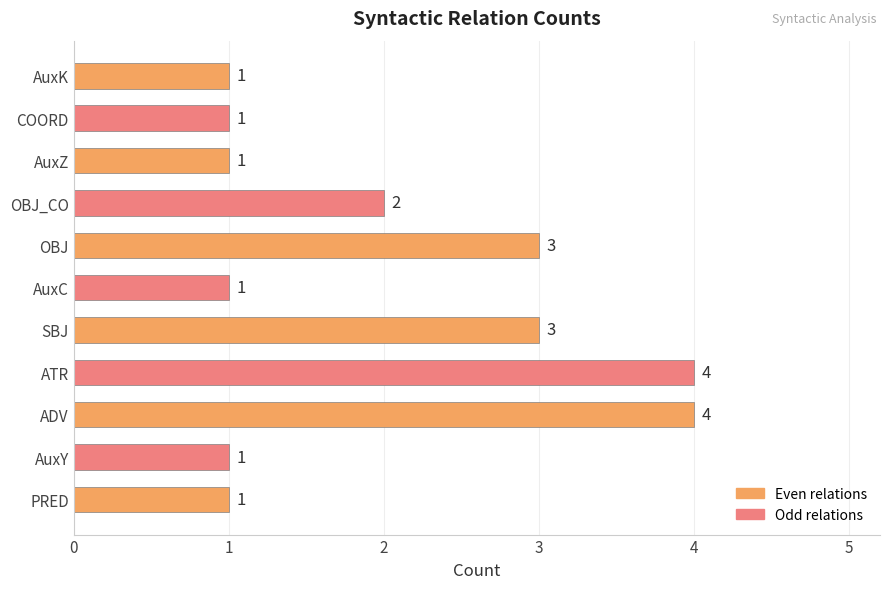

What is the ratio of the value at AuxC to the value at AuxZ?

1.0